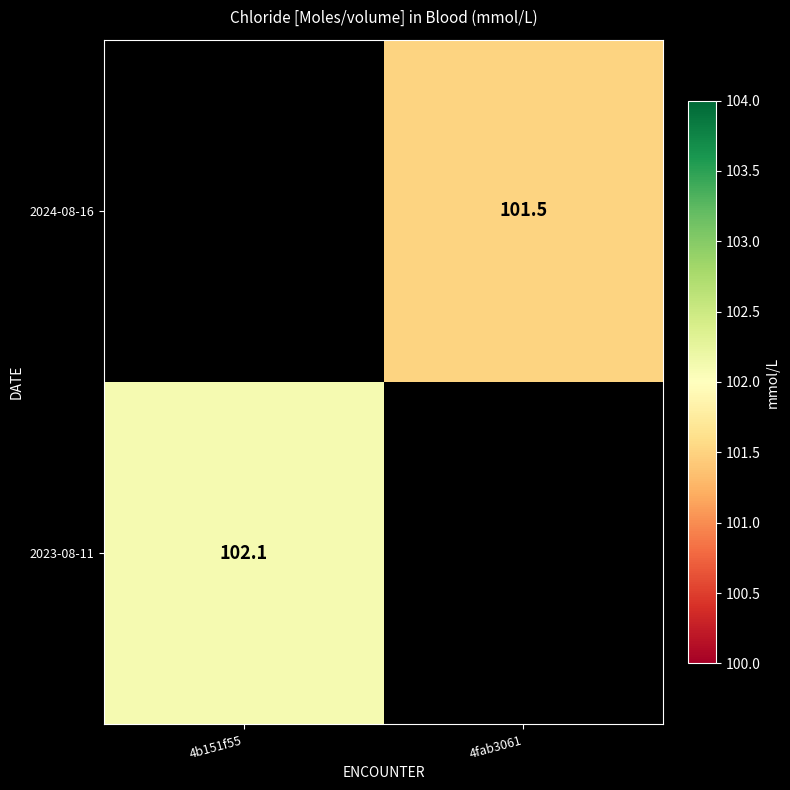

True or false: 2024-08-16 has a value of 27.5 at 4fab3061.

False